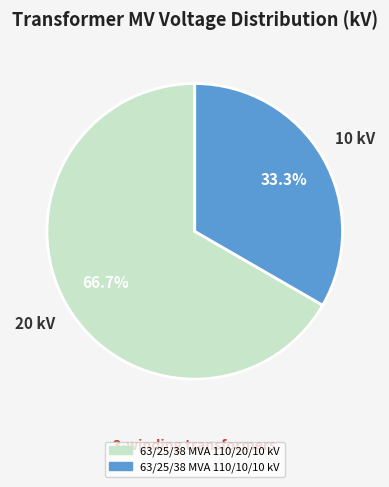

How many segments does this pie chart have?

2